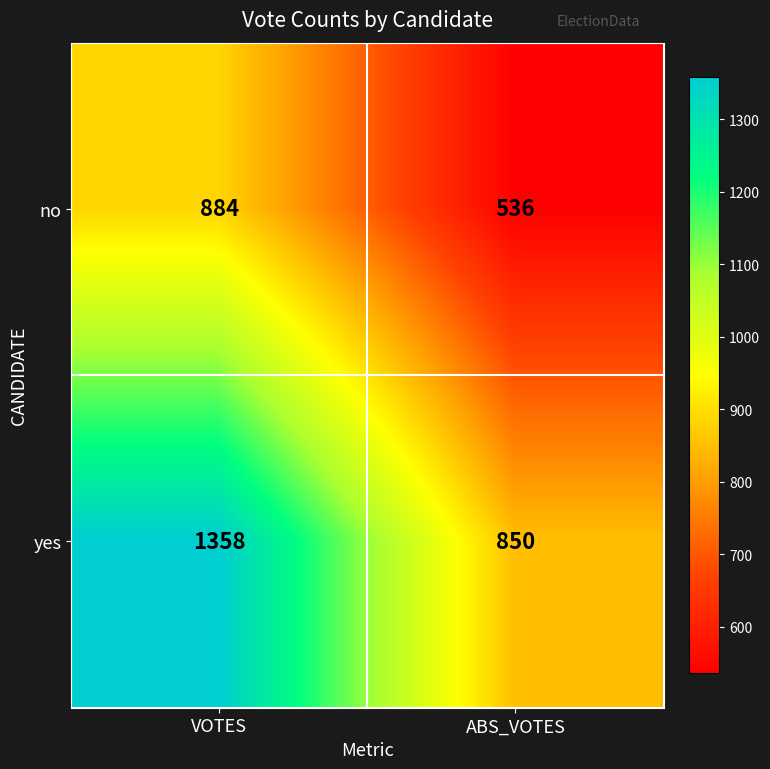

What is the average value of the no series?

710